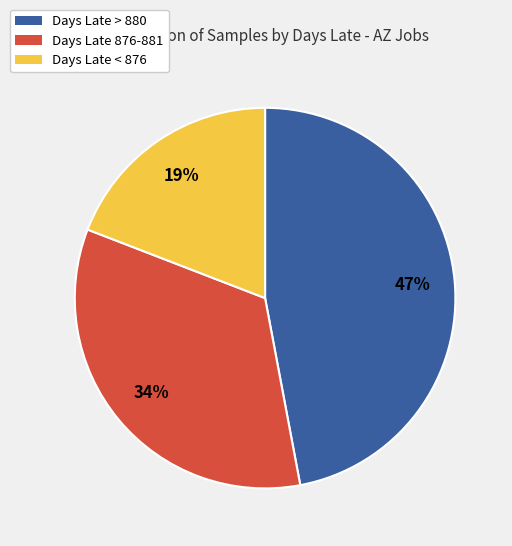

To the nearest percent, what percentage of the pie is Days Late 876-881?

34%